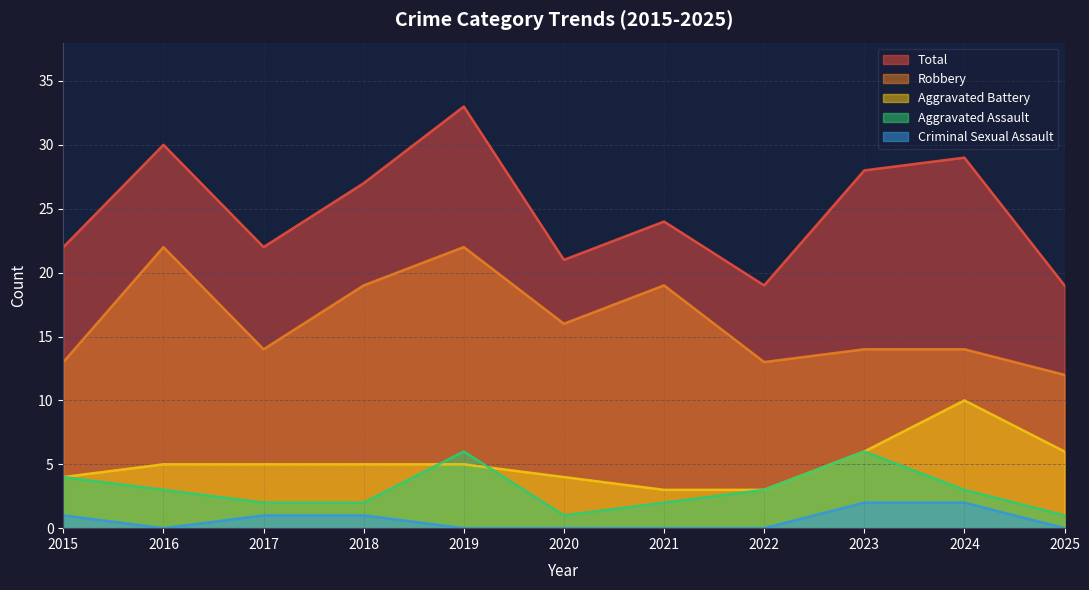

List the labels in order of Aggravated Assault value, largest first.

2019, 2023, 2015, 2016, 2022, 2024, 2017, 2018, 2021, 2020, 2025